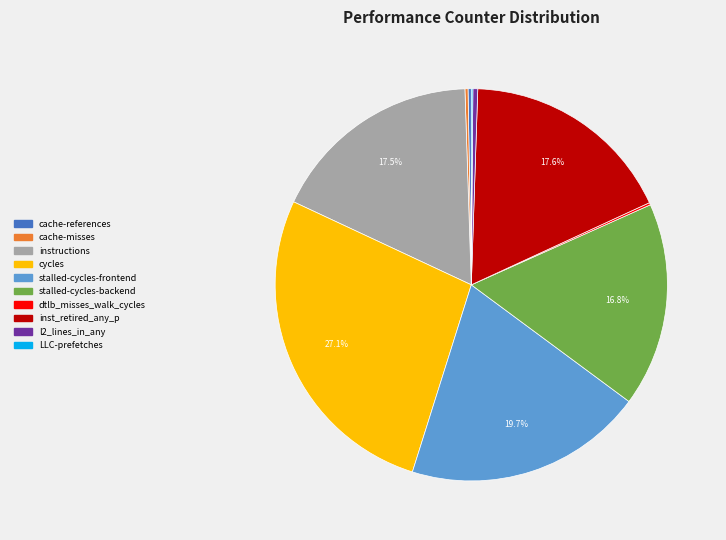

Is there a majority slice in this chart?

No